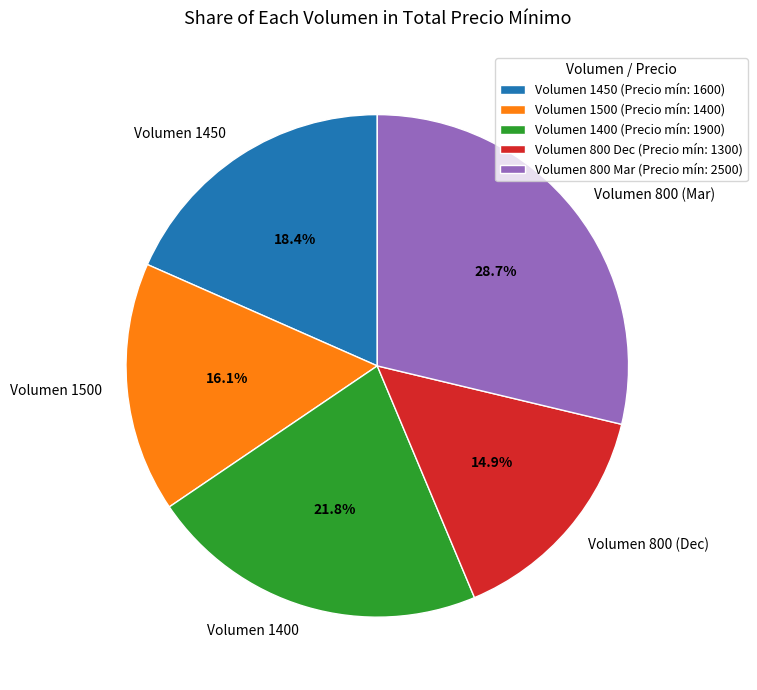

Combined, do Volumen 1400 and Volumen 800 (Dec) account for over 50%?

No